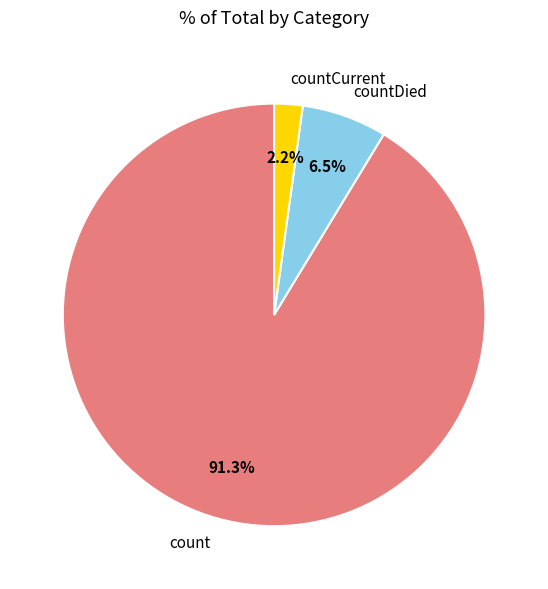

Rank the categories by value from lowest to highest.

countCurrent, countDied, count